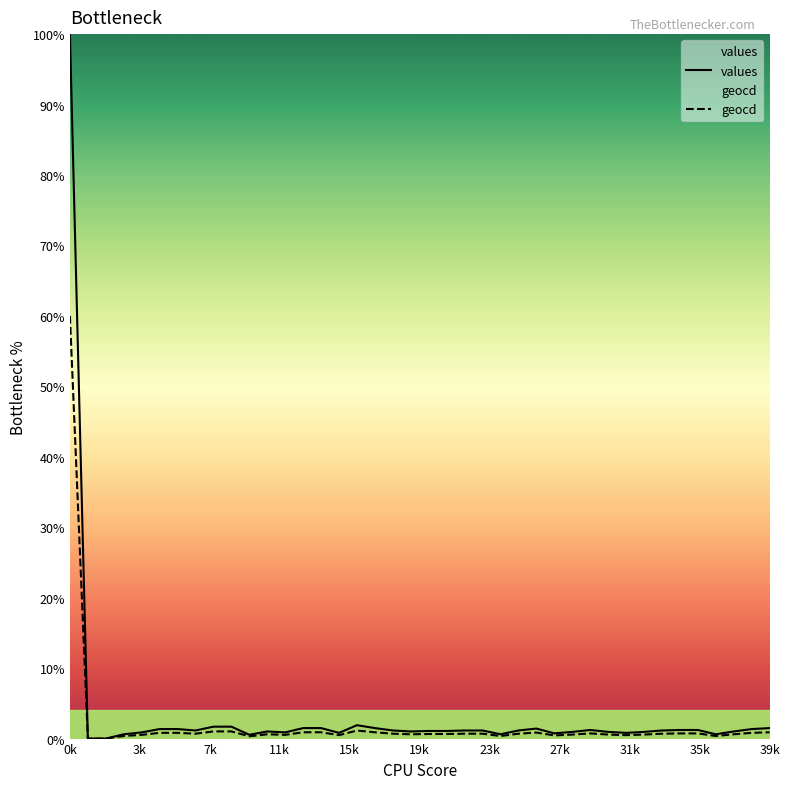

Does the chart have visible grid lines?

No